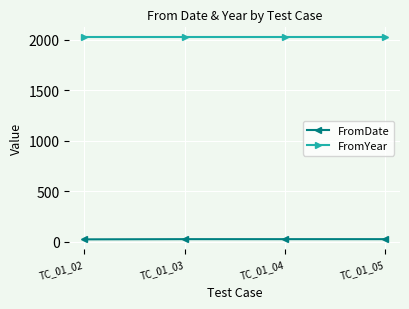

What is the greatest value displayed?

2022